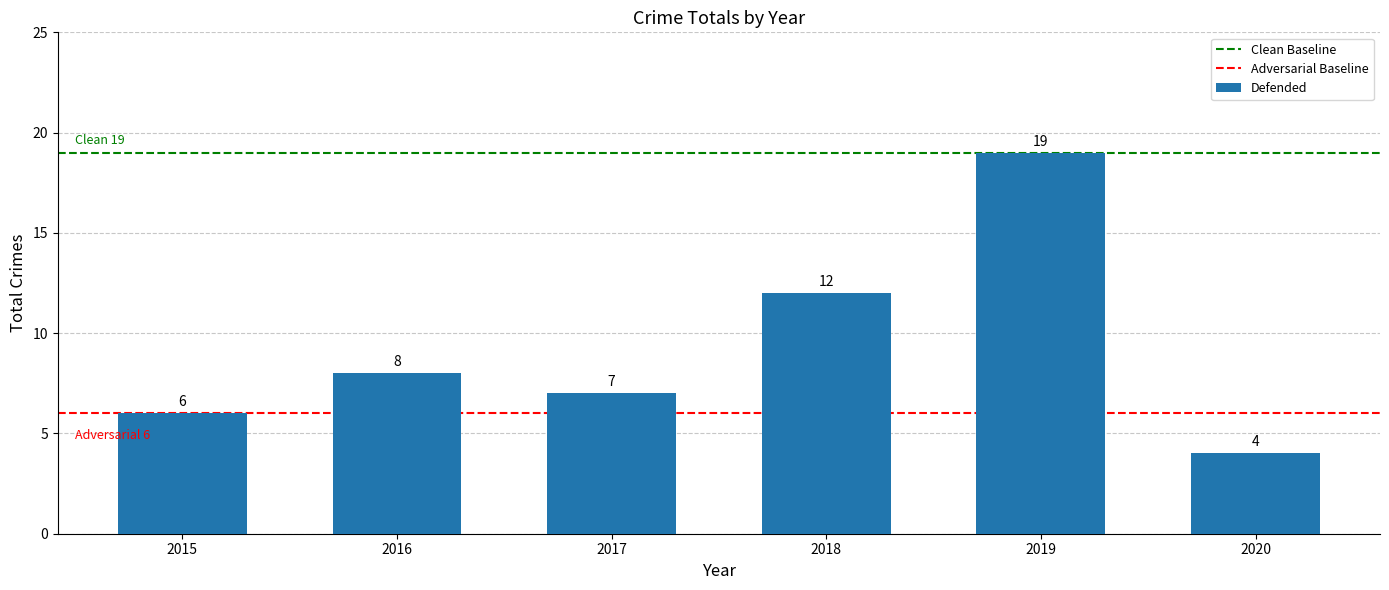

List the labels in order of value, smallest first.

2020, 2015, 2017, 2016, 2018, 2019